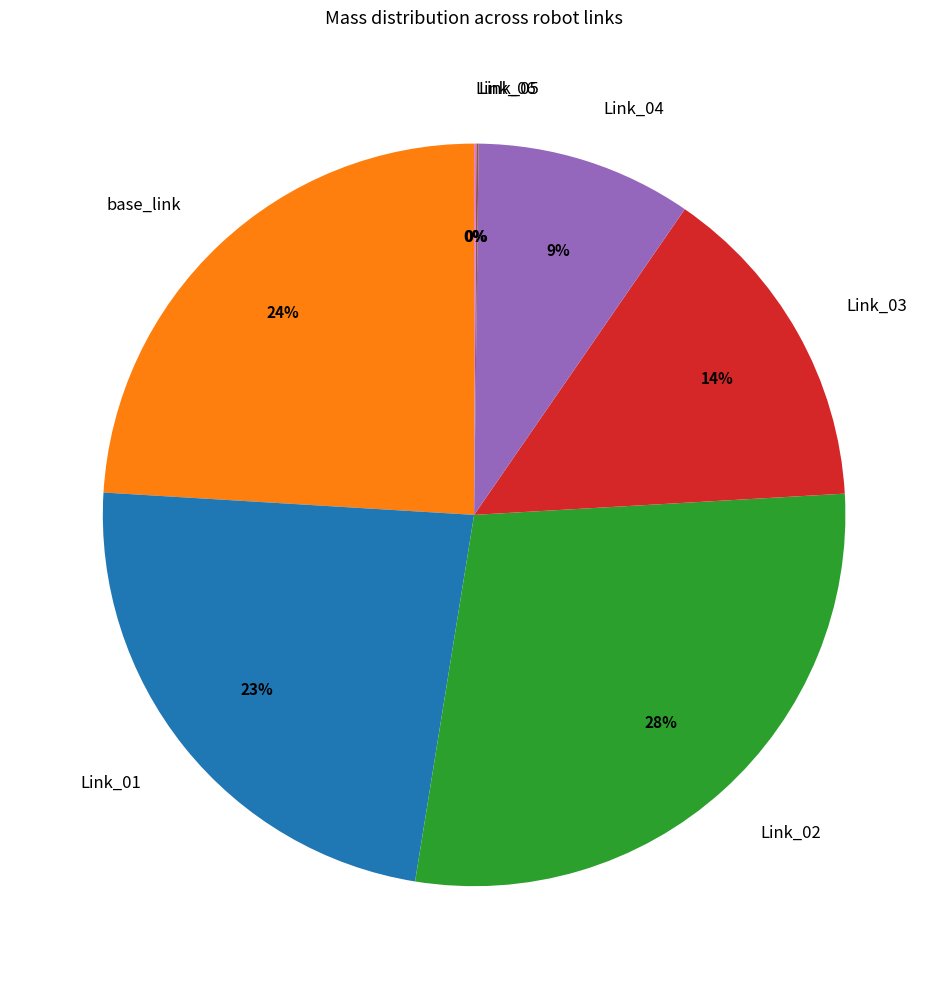

True or false: Link_02 accounts for 28% of the total.

True